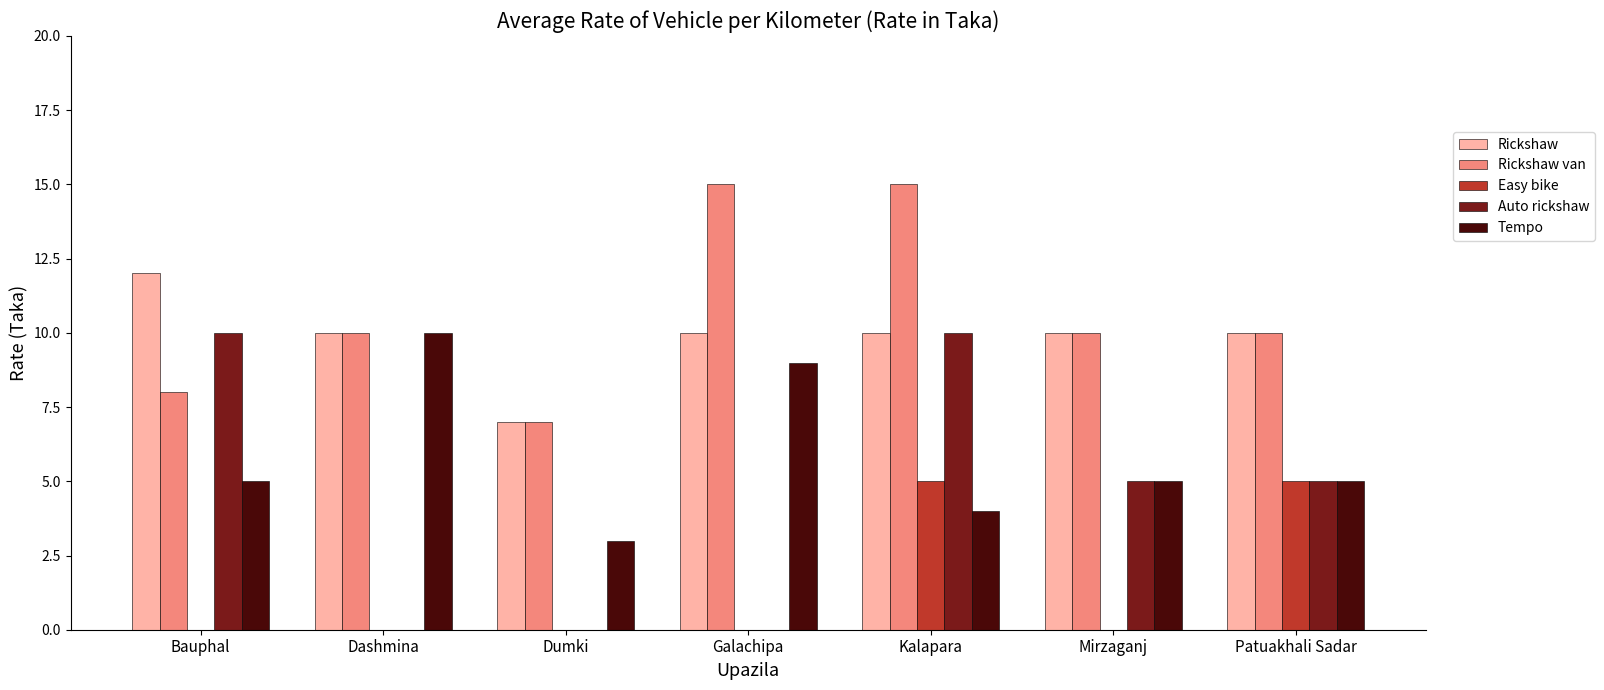

What is the greatest value displayed?

15